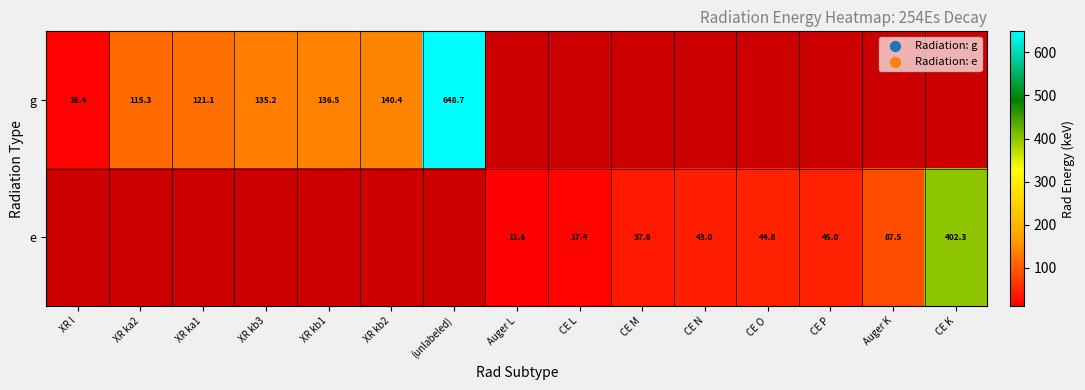

Is it true that e equals 20.5 at Auger L?

False